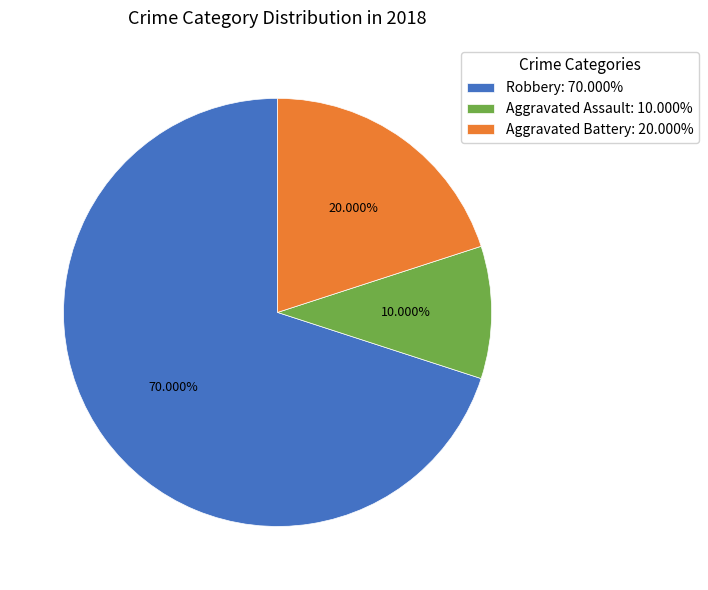

How many segments does this pie chart have?

3